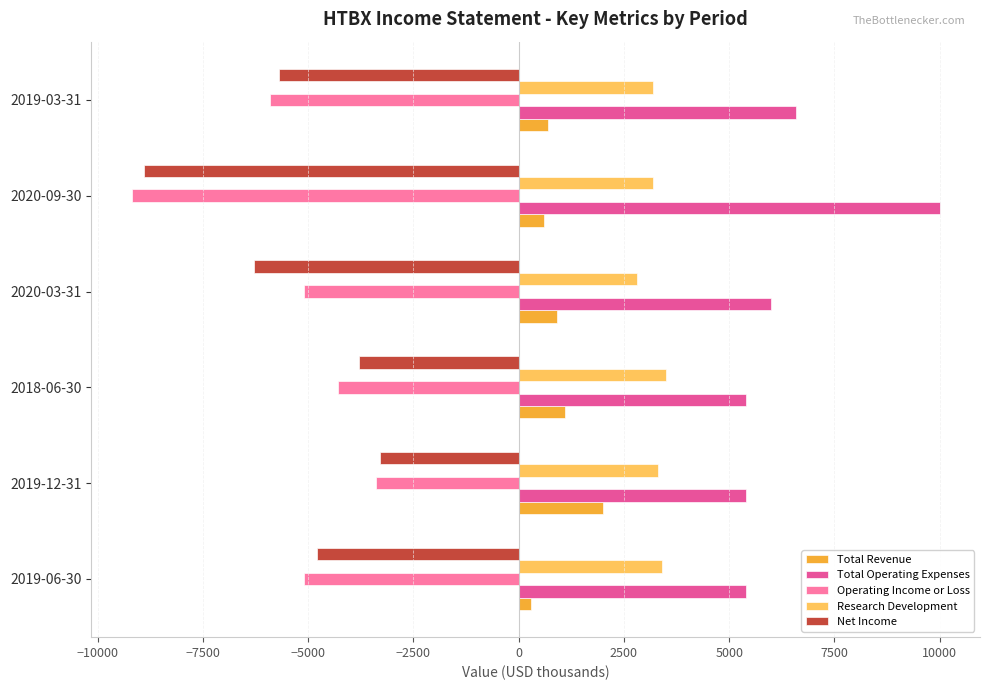

How many categories are shown in the chart?

6